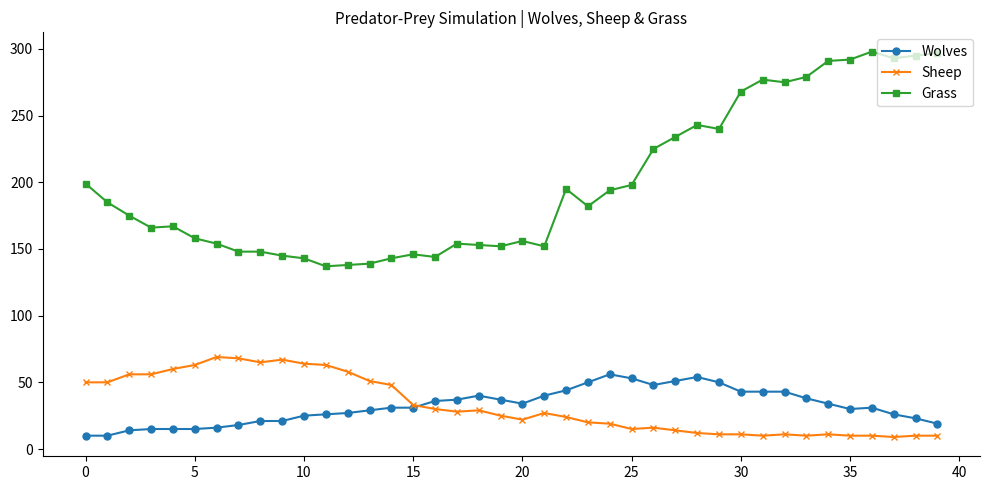

True or false: Wolves and Grass cross at least once.

False